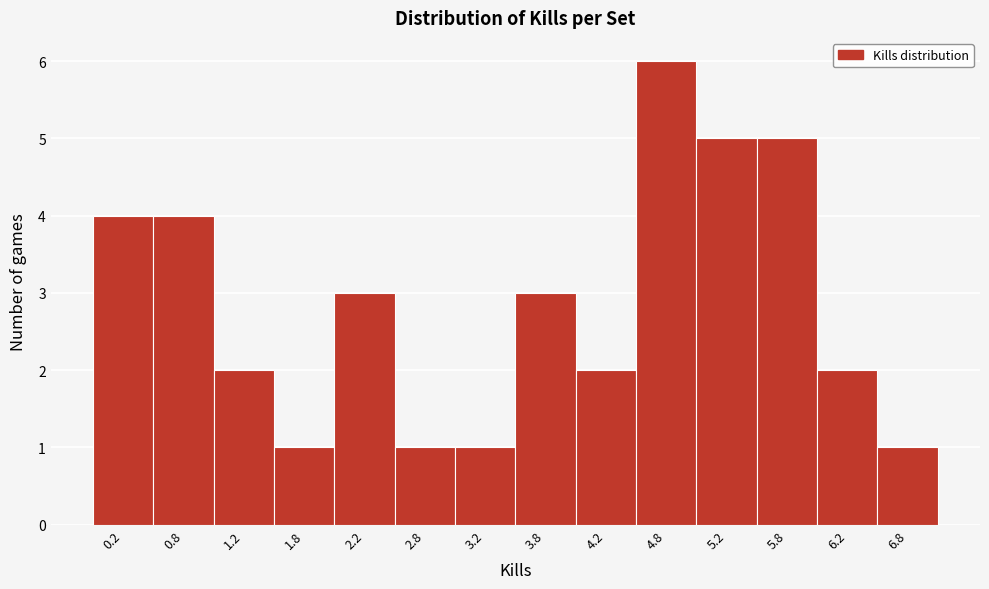

Reading left to right, transcribe this chart: for each bar, give the range it covers on the x-axis and its height. The values are not printed on the chart, so give them approximately, as read against the axis.

0.0 to 0.5: 4
0.5 to 1.0: 4
1.0 to 1.5: 2
1.5 to 2.0: 1
2.0 to 2.5: 3
2.5 to 3.0: 1
3.0 to 3.5: 1
3.5 to 4.0: 3
4.0 to 4.5: 2
4.5 to 5.0: 6
5.0 to 5.5: 5
5.5 to 6.0: 5
6.0 to 6.5: 2
6.5 to 7.0: 1